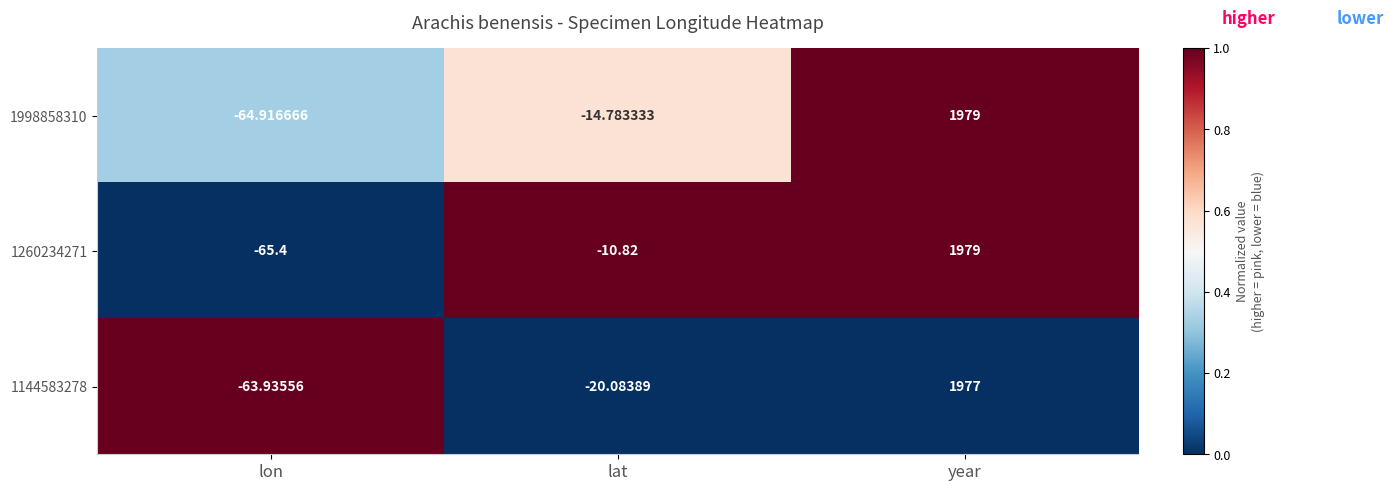

Is the value of 1260234271 at lon greater than the value of 1998858310 at lat?

No